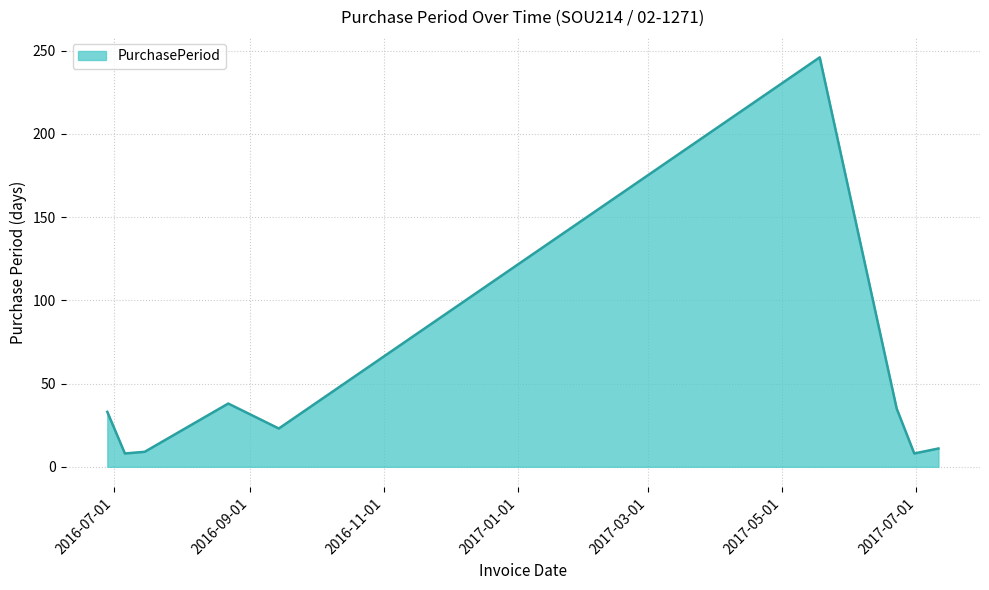

How many lines are shown in the chart?

1